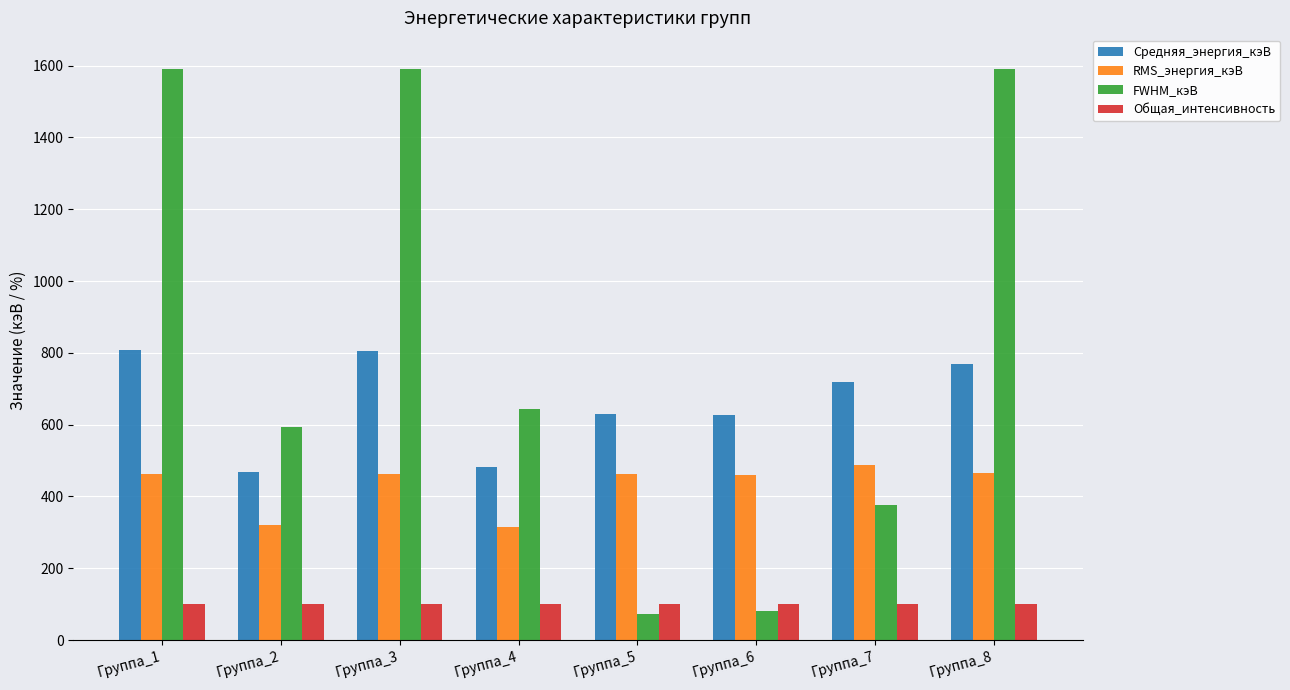

Does the chart contain stacked bars?

No